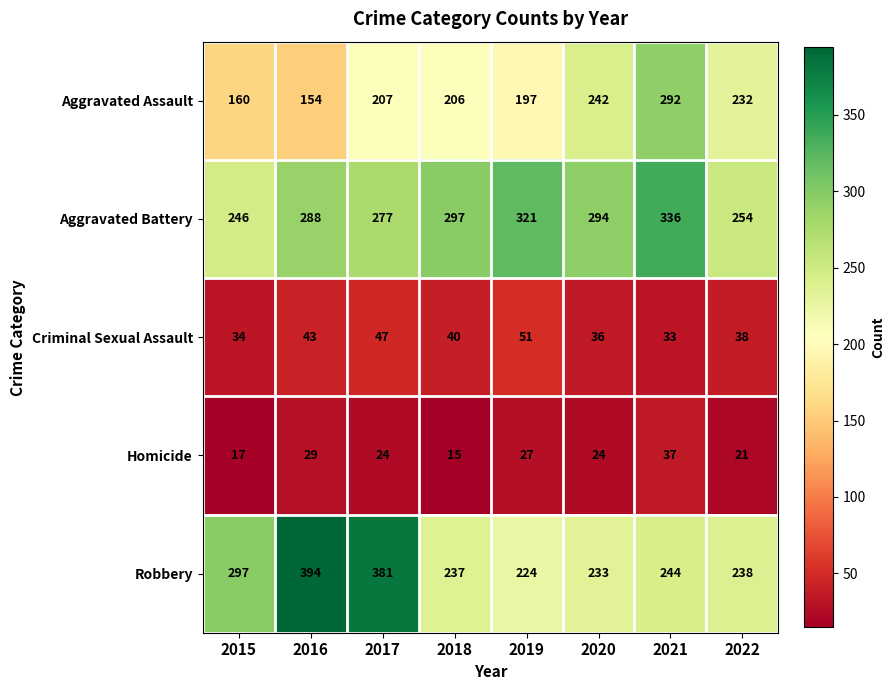

What is the difference between the Aggravated Battery values at 2017 and 2018?

20